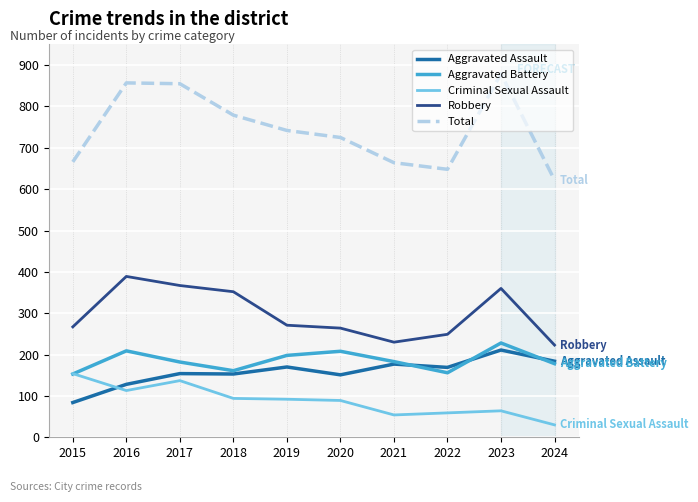

What is the difference between the Aggravated Assault values at 2020 and 2018?

2